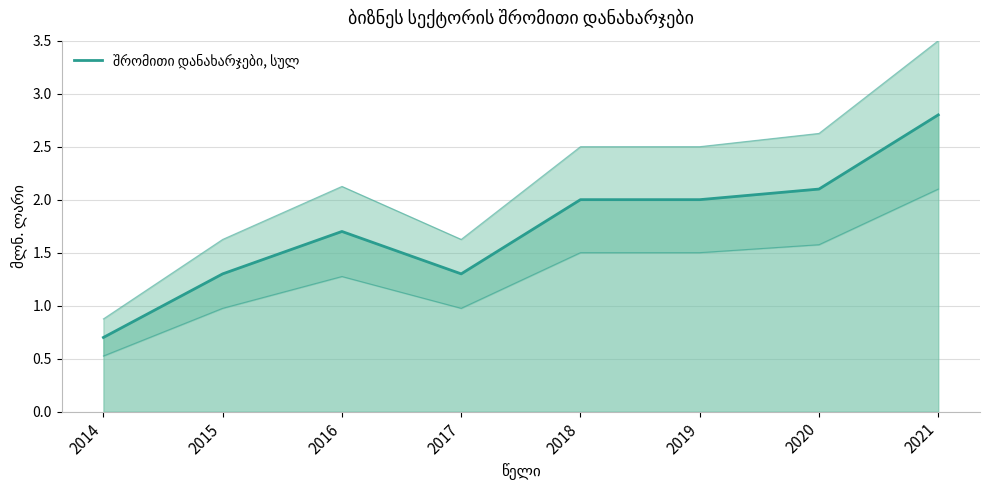

Which has a higher value, 2019 or 2020?

2020